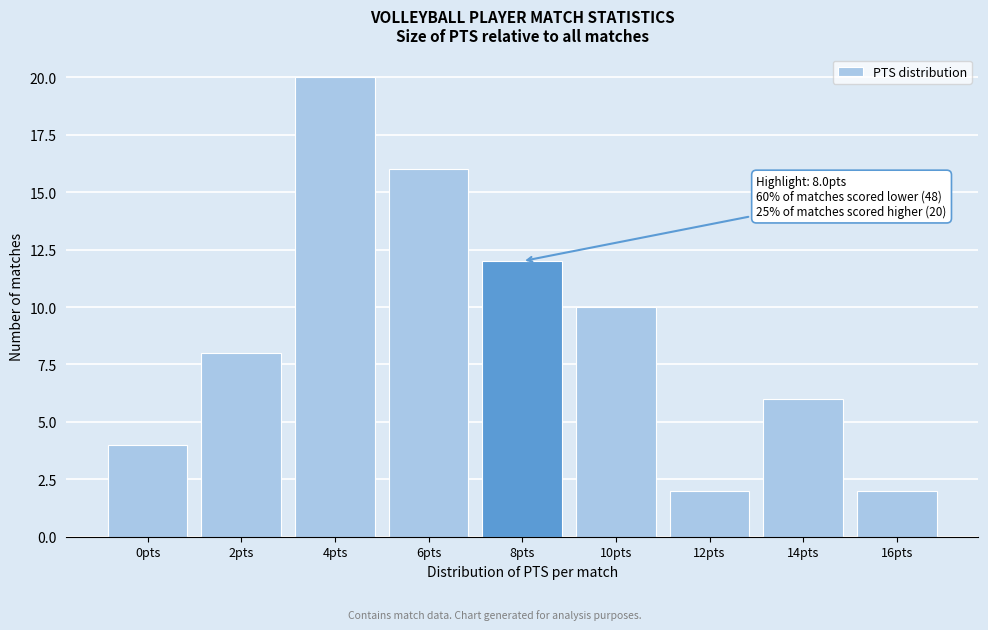

Reading right to left, list all the values displayed in this chart.

2	6	2	10	12	16	20	8	4